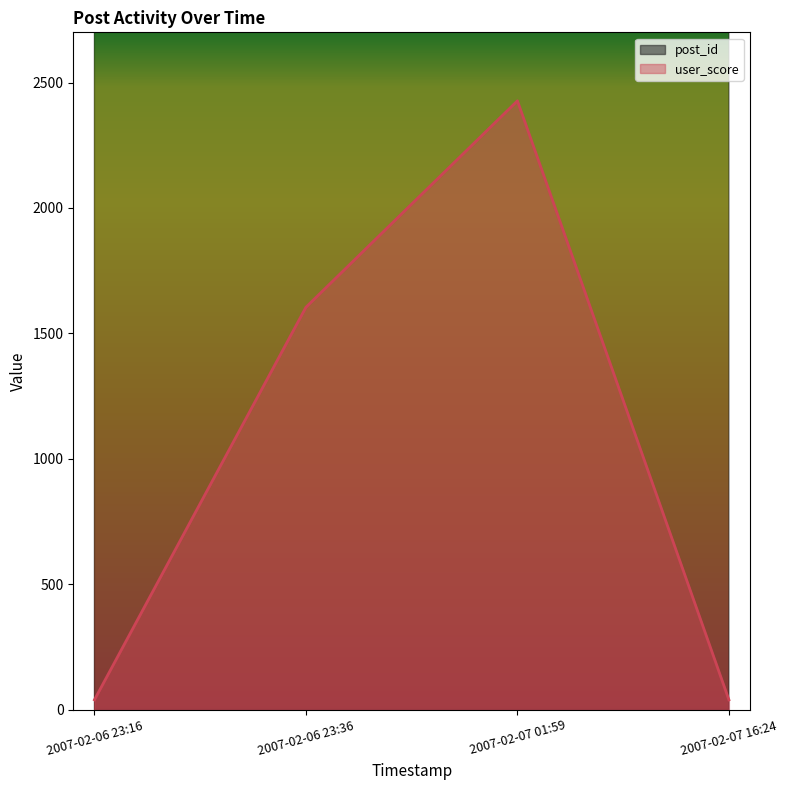

Which series has the largest range (max minus min)?

user_score